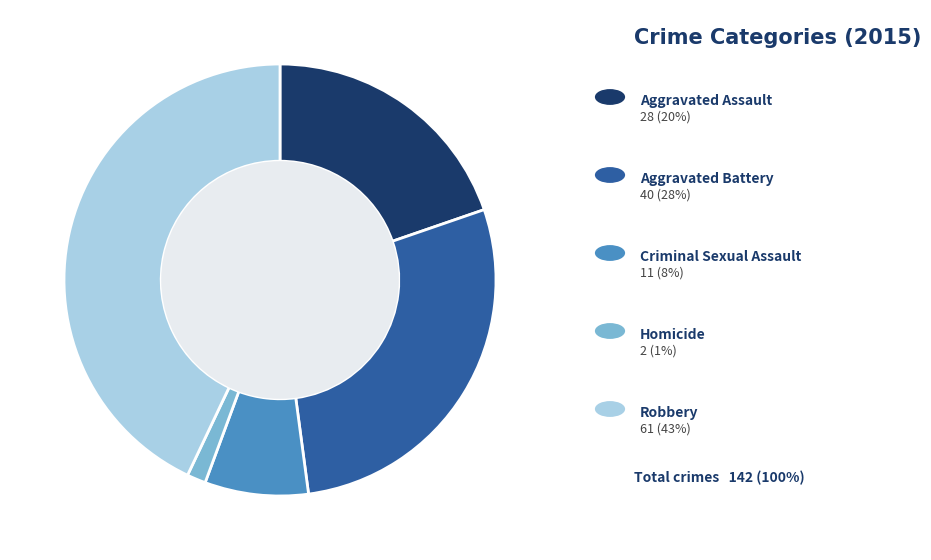

Is there any slice that represents more than half of the pie?

No